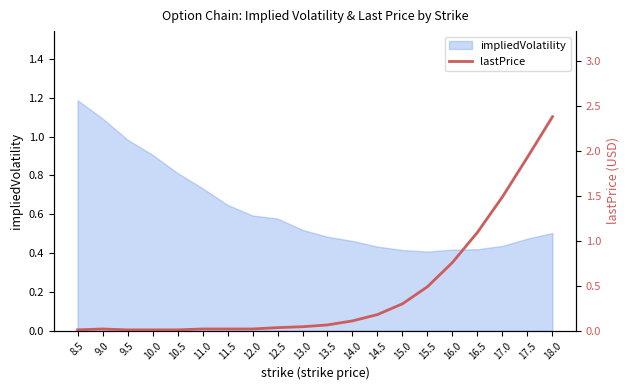

The impliedVolatility series shows 0.2 at 14.5. True or false?

False